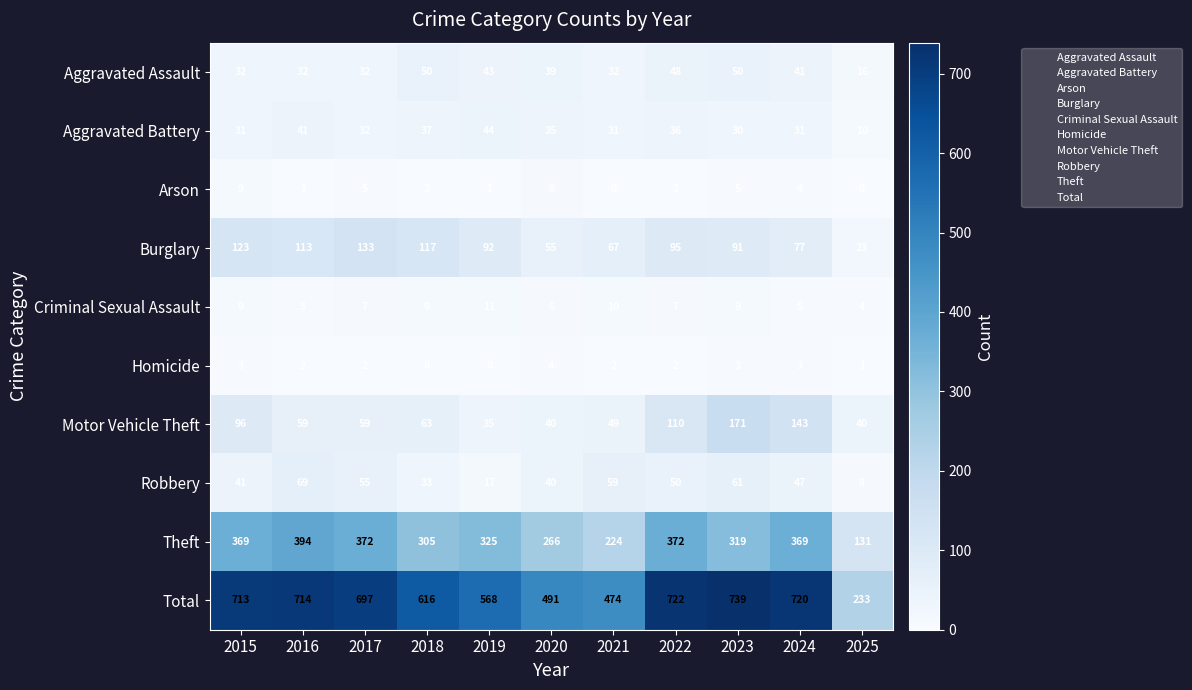

Between 2015 and 2022, which series saw the biggest shift?

Burglary